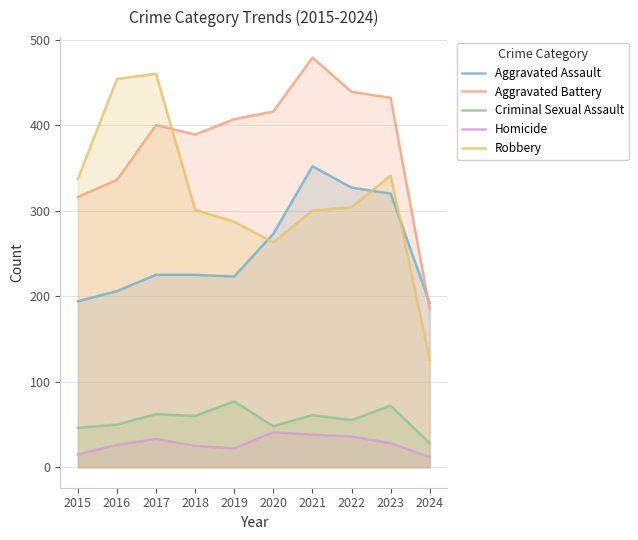

True or false: Homicide and Aggravated Battery cross at least once.

False